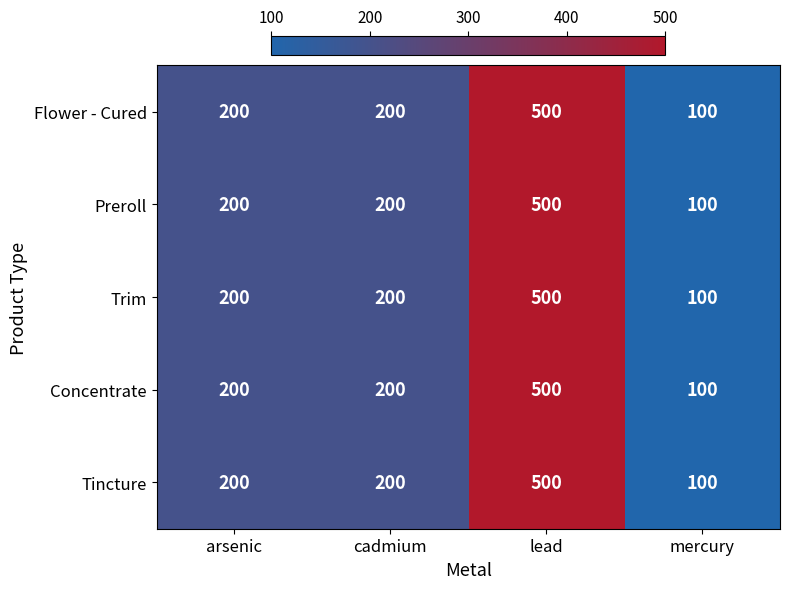

Count the Concentrate values in the range 200 to 500.

3